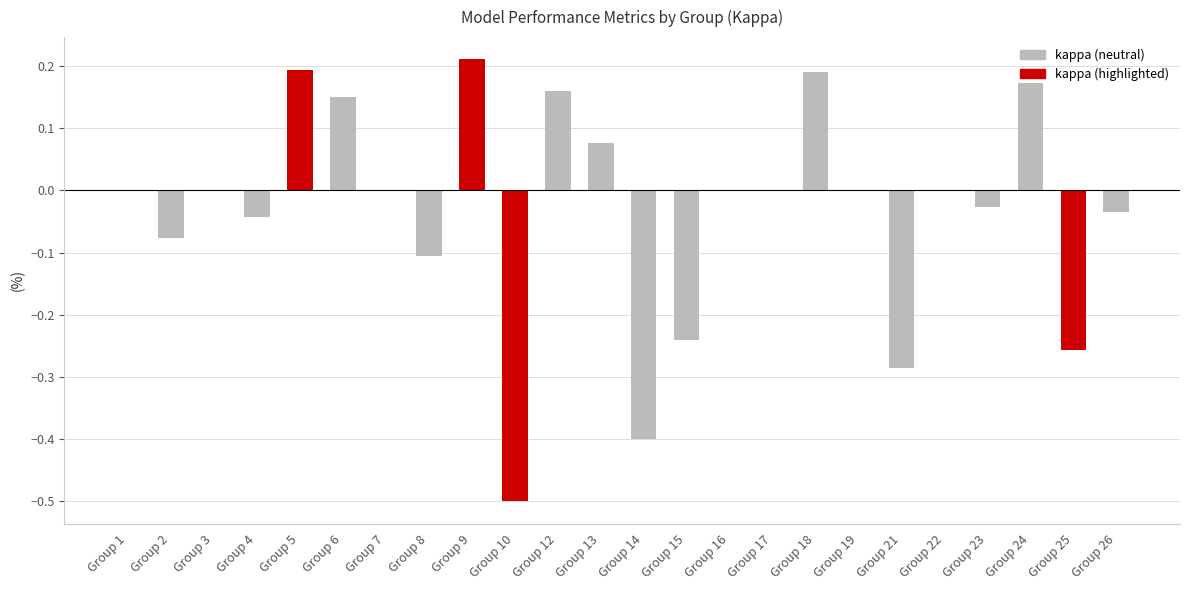

What is the change in value from Group 22 to Group 24?

+0.2